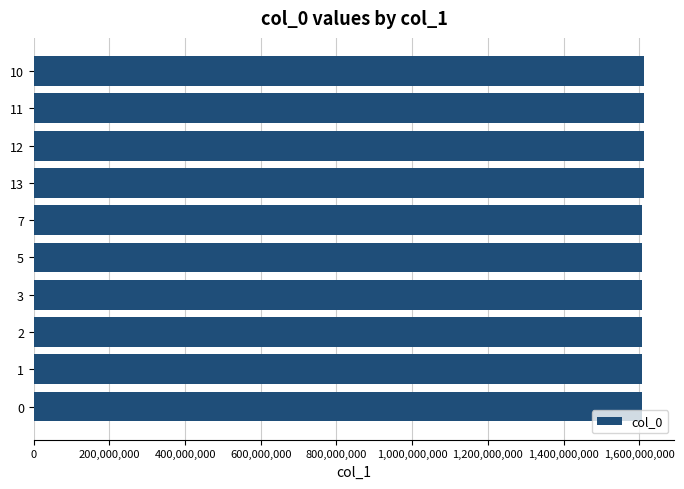

The value at 11 is 1612193090. True or false?

True